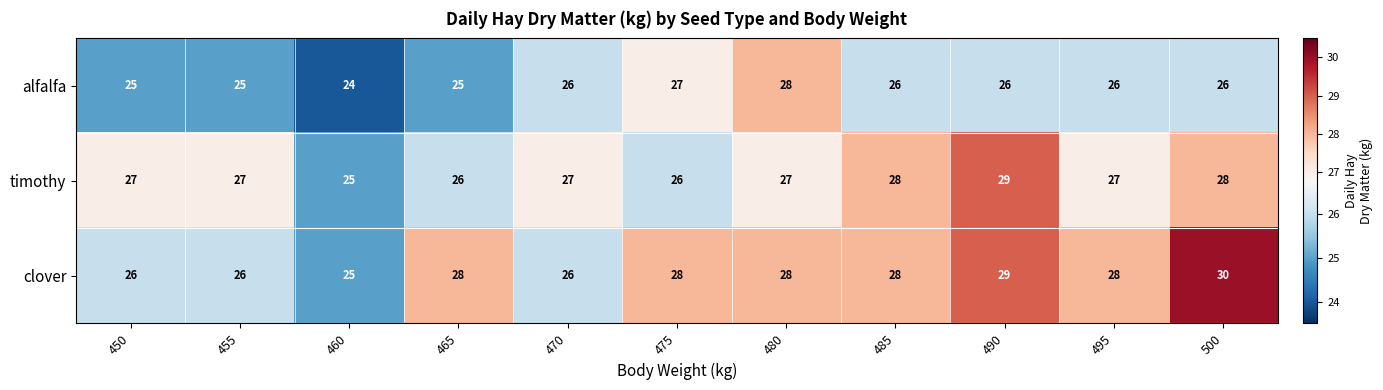

Count the number of data series in this chart.

3